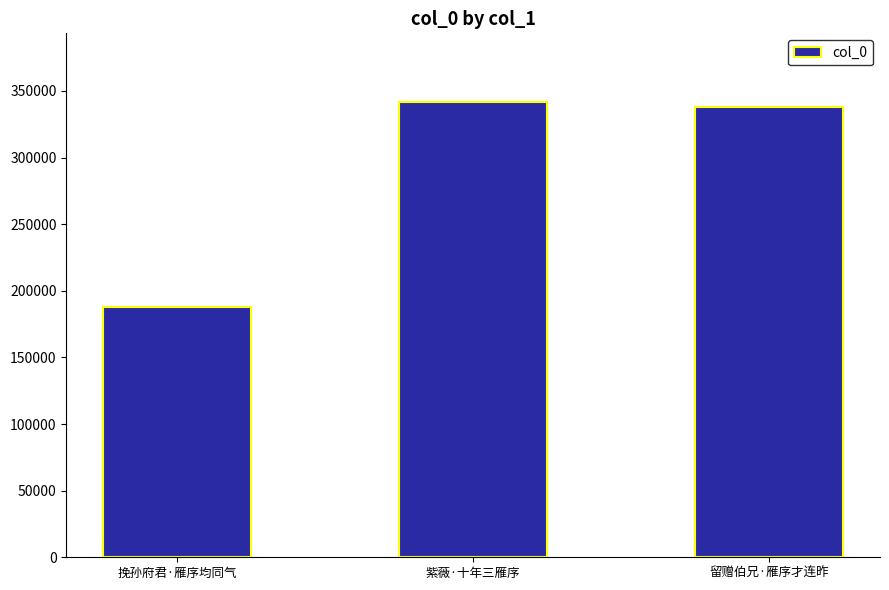

Count the number of categories in the chart.

3